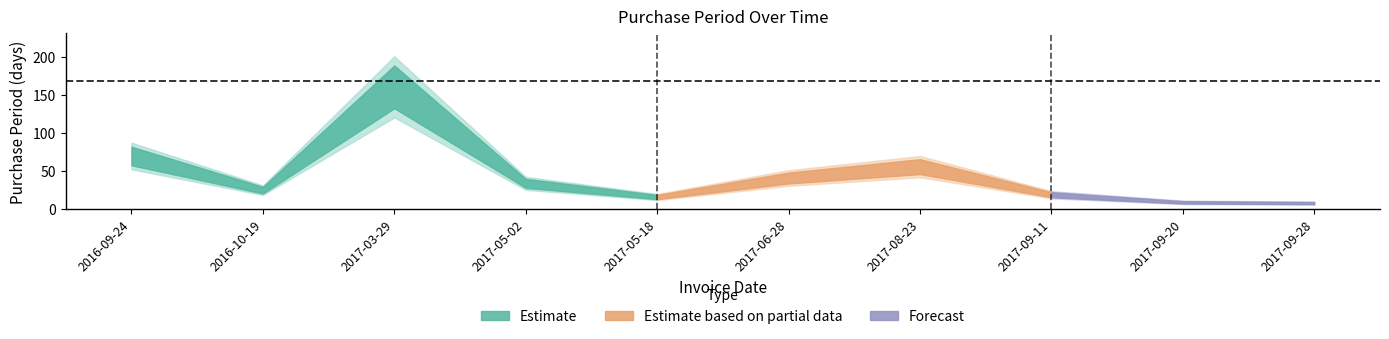

Rank the categories by value from highest to lowest.

2017-03-29, 2016-09-24, 2017-08-23, 2017-06-28, 2017-05-02, 2016-10-19, 2017-09-11, 2017-05-18, 2017-09-20, 2017-09-28